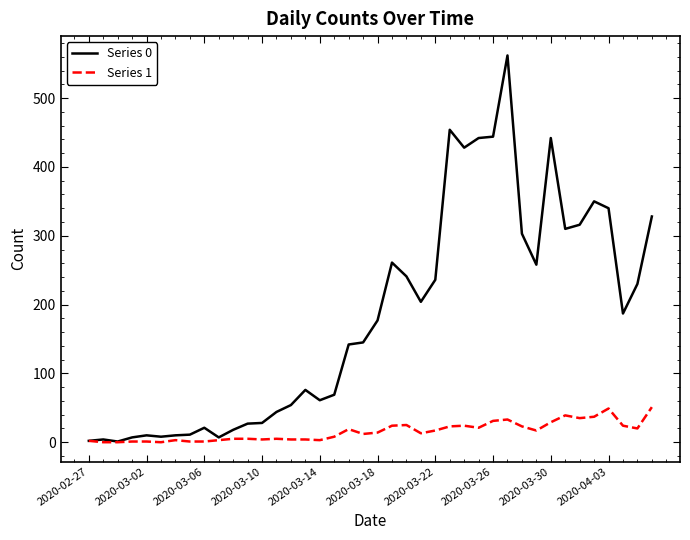

Rank the series by their average value, from highest to lowest.

Series 0, Series 1